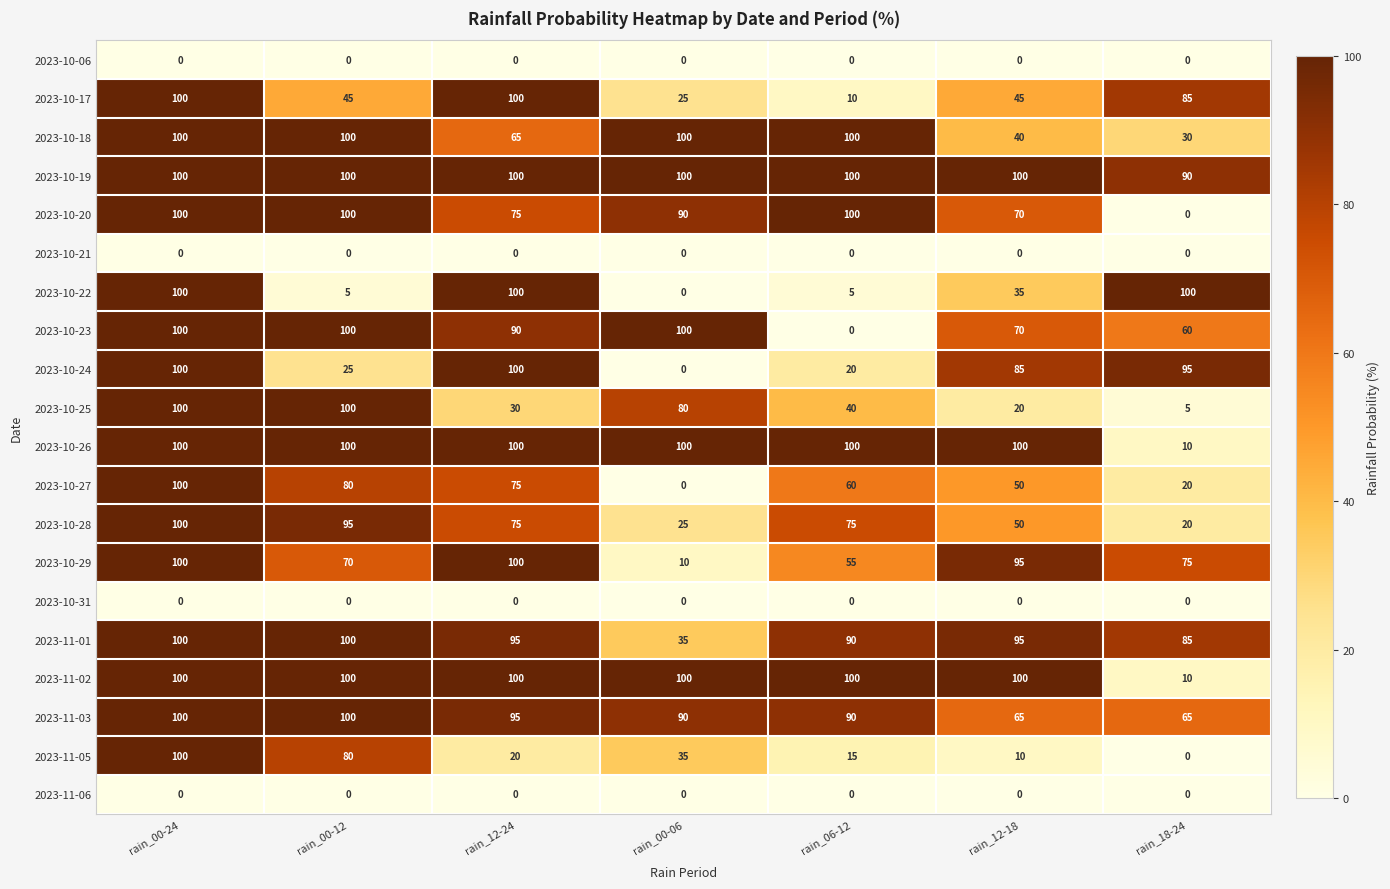

What is the difference between the second highest and second lowest values in the 2023-10-18 series?

60